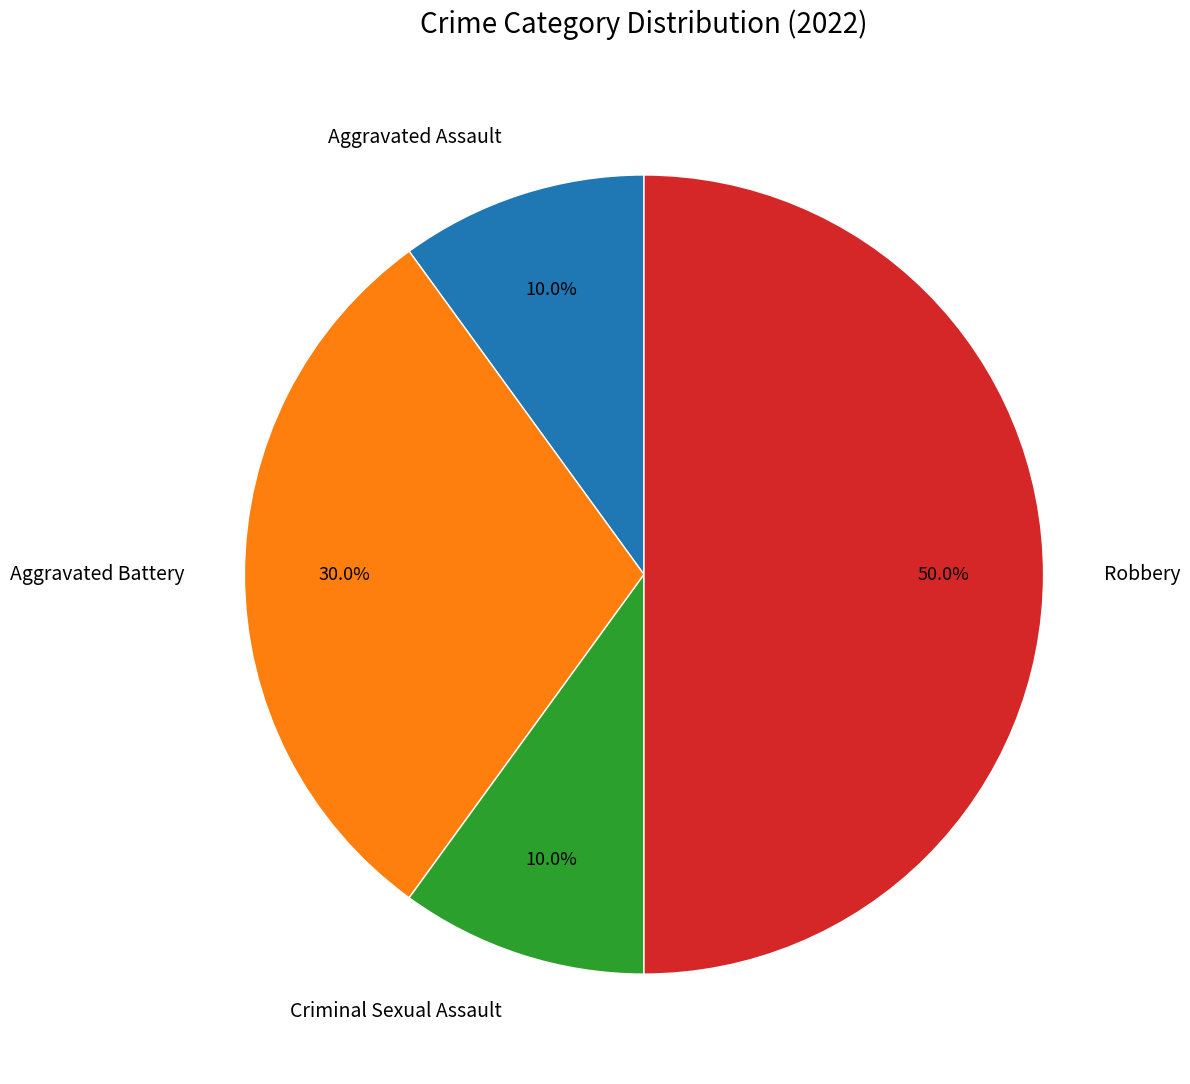

Between Robbery and Aggravated Battery, which is larger?

Robbery